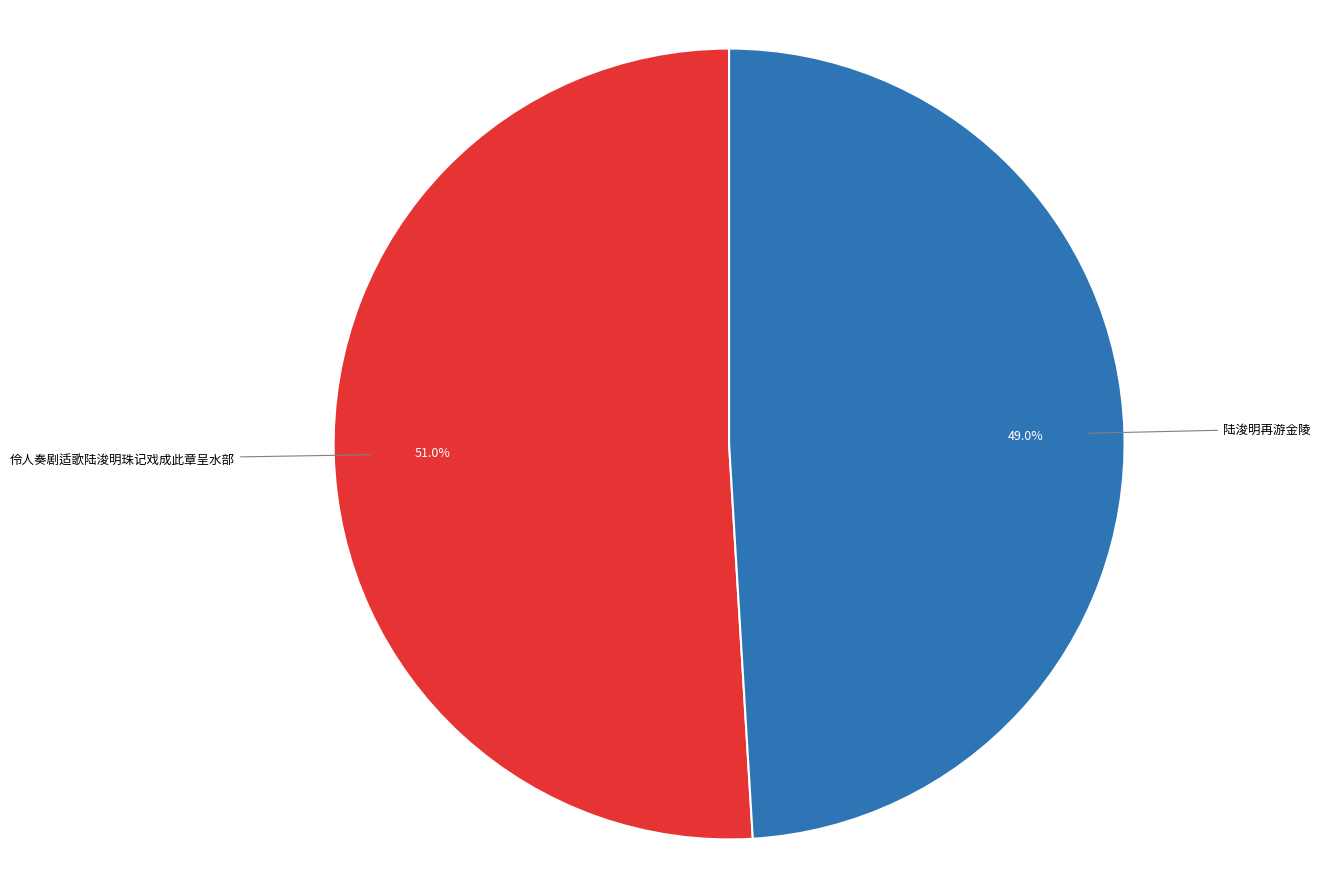

Does any single category account for the majority?

Yes